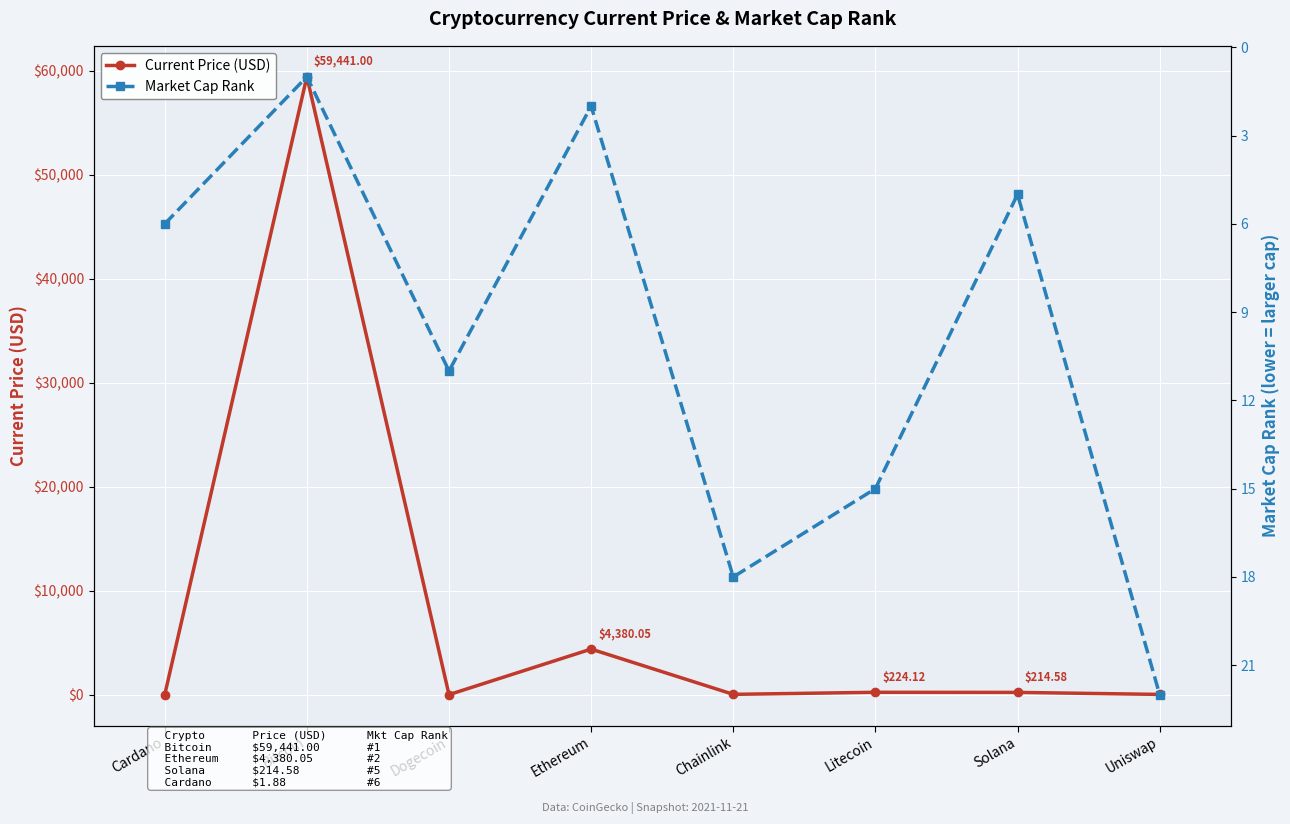

Reading left to right, list all the values displayed in this chart.

Current Price (USD): 1.9	59441.0	0.2	4380.1	28.0	224.1	214.6	21.7
Market Cap Rank: 6.0	1.0	11.0	2.0	18.0	15.0	5.0	22.0